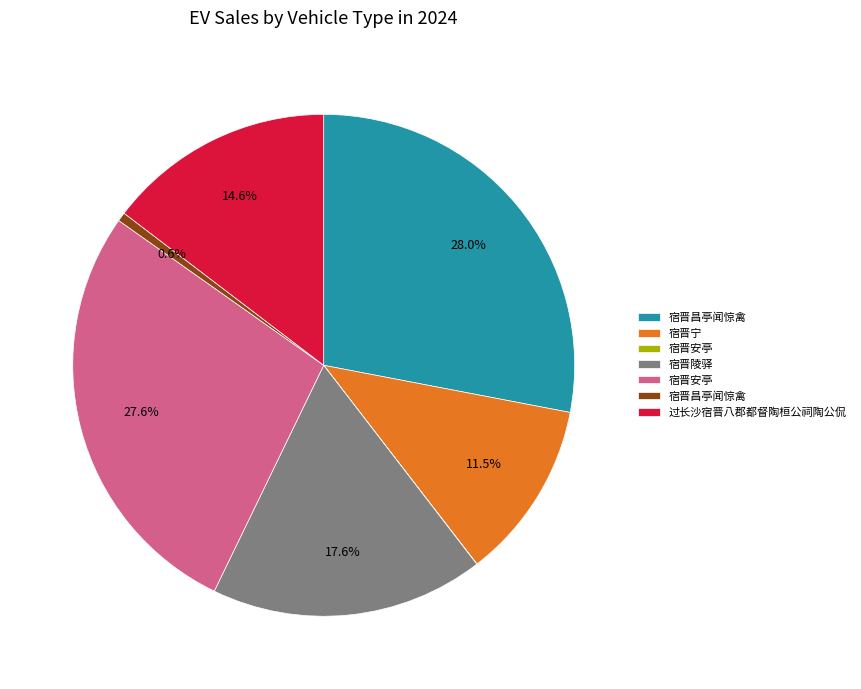

Does any single category account for the majority?

No